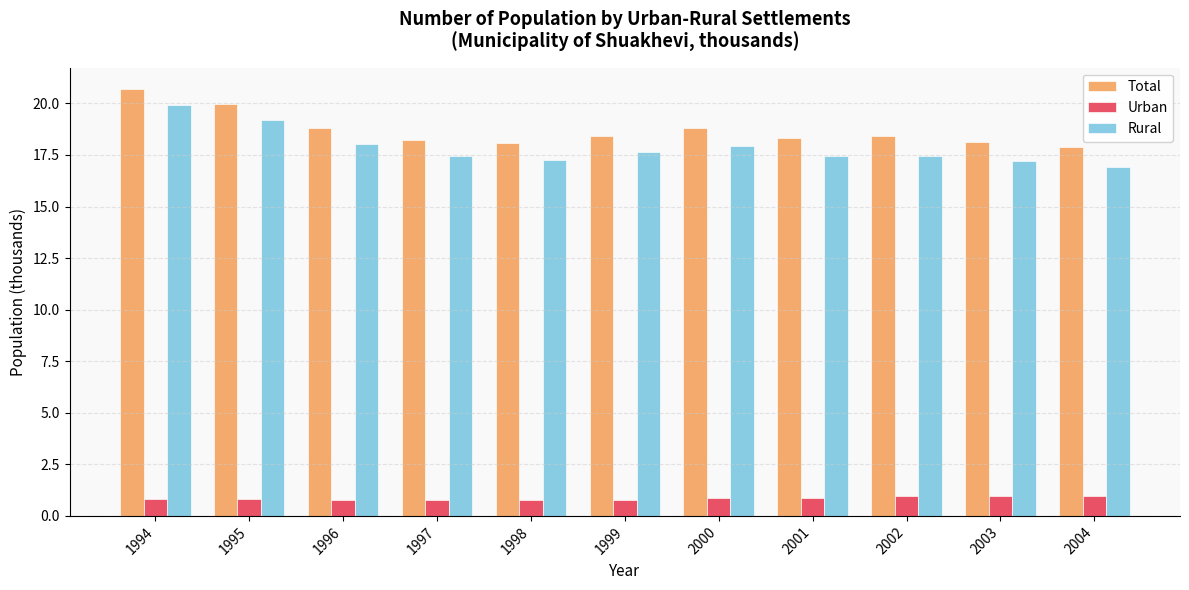

What is the value of the Total bar at the 9th from the left?

18.4